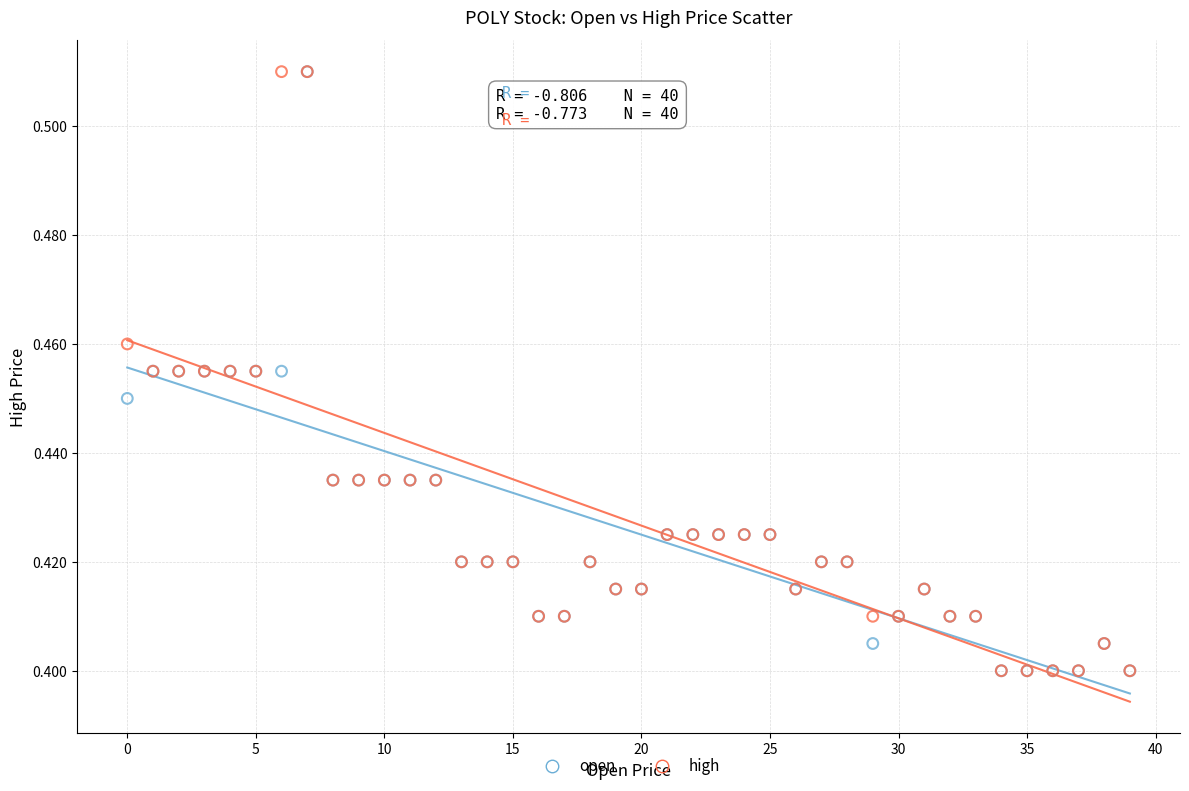

What are all the series names shown in the legend?

open, high